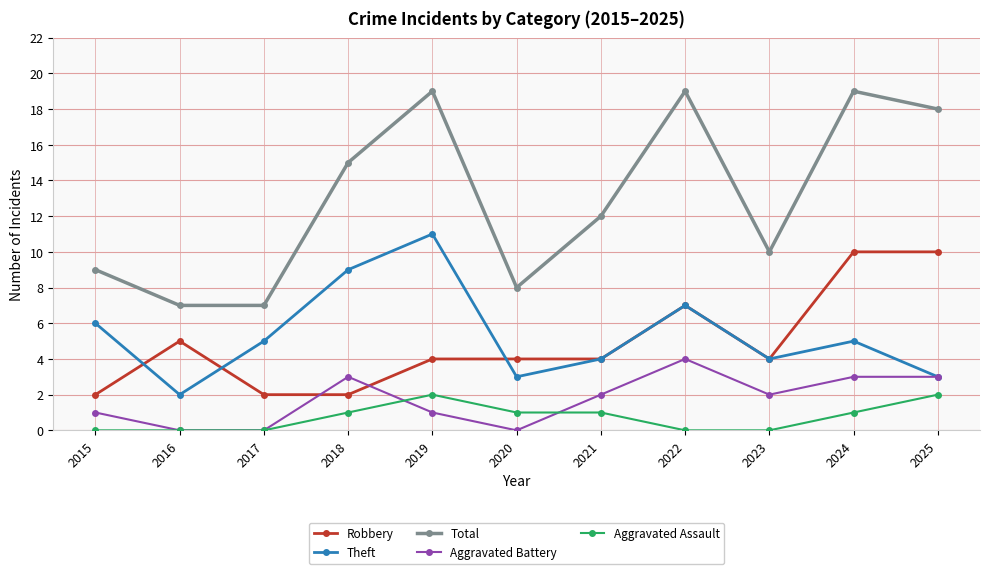

What is the sum of the Aggravated Assault values at 2016 and 2020?

1